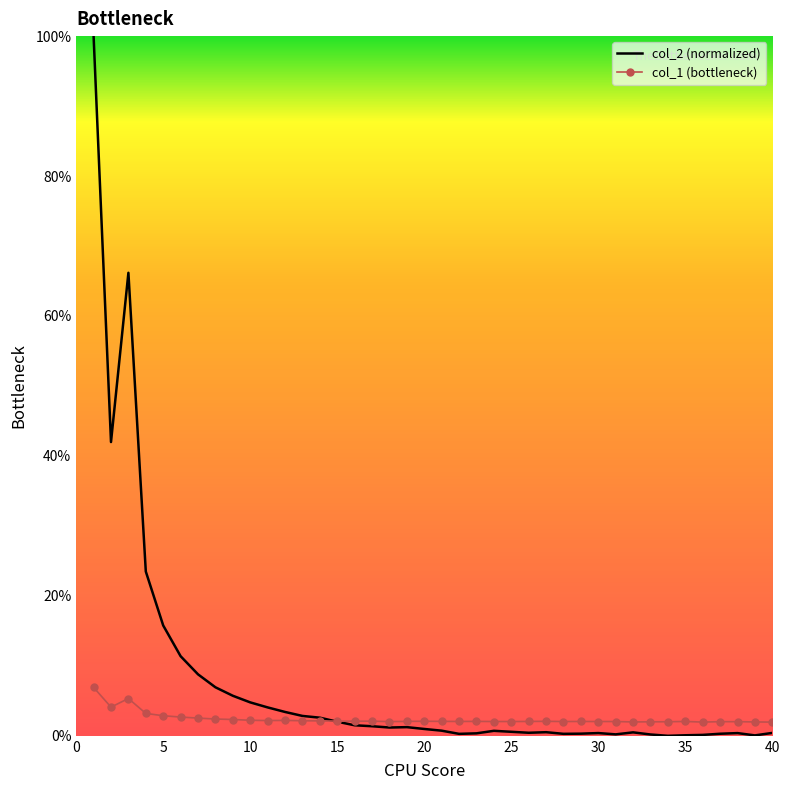

List the series in order of their overall mean, lowest first.

col_1 (bottleneck), col_2 (normalized)